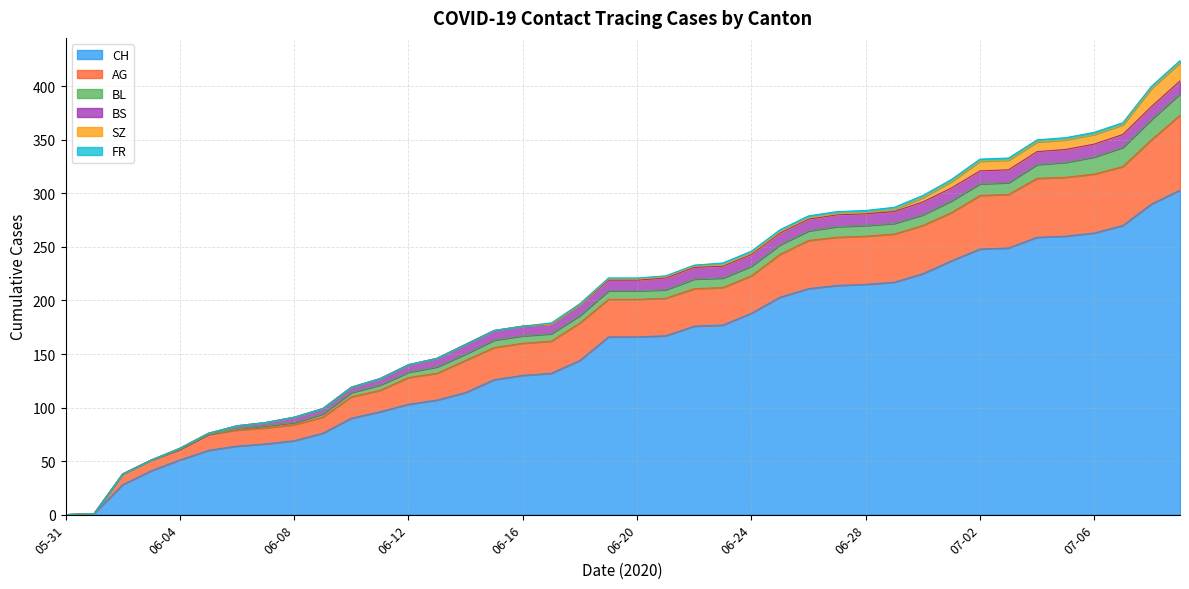

Reading left to right, what are all the values shown in this chart?

CH: 0	1	28	41	51	60	64	66	69	76	90	96	103	107	114	126	130	132	144	166	166	167	176	177	188	203	211	214	215	217	225	237	248	249	259	260	263	270	290	303
AG: 0	0	10	10	10	15	15	15	15	15	20	20	25	25	30	30	30	30	35	35	35	35	35	35	35	40	45	45	45	45	45	45	50	50	55	55	55	55	60	70
BL: 0	0	0	0	0	0	1	2	2	3	4	5	5	6	6	7	7	7	7	8	8	8	9	9	9	9	9	10	10	10	10	11	11	11	13	14	16	18	19	20
BS: 0	0	0	0	1	1	3	3	5	5	5	6	7	8	9	9	9	9	10	10	10	11	11	11	11	11	11	11	11	11	12	12	12	12	12	12	12	12	12	12
SZ: 0	0	0	0	0	0	0	0	0	0	0	0	0	0	0	0	0	0	0	1	1	1	1	1	1	1	1	1	1	2	4	6	9	9	9	9	9	9	17	17
FR: 0	0	0	0	0	0	0	0	0	0	0	0	0	0	0	0	0	1	1	1	1	1	1	2	2	2	2	2	2	2	2	2	2	2	2	2	2	2	2	2